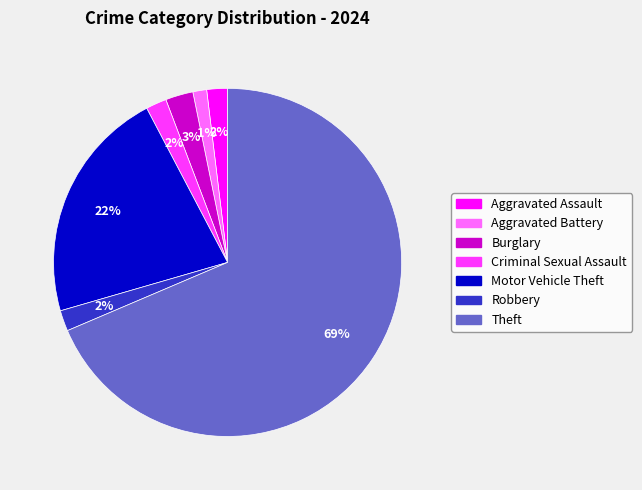

To the nearest percent, what percentage of the pie is Criminal Sexual Assault?

2%